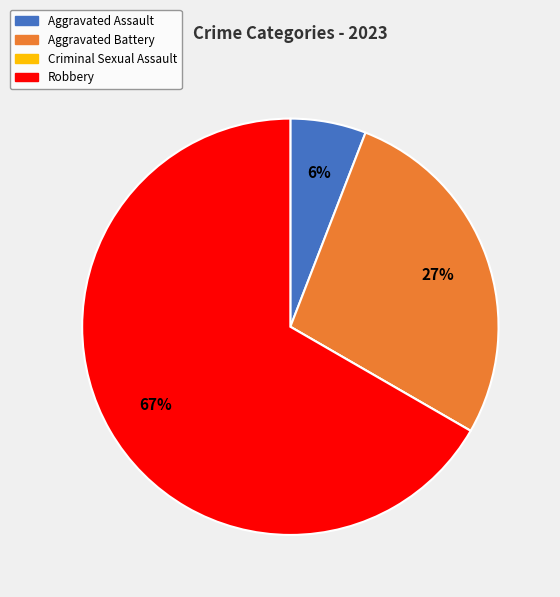

To the nearest percent, what is the difference between the largest and smallest slice percentages?

67%